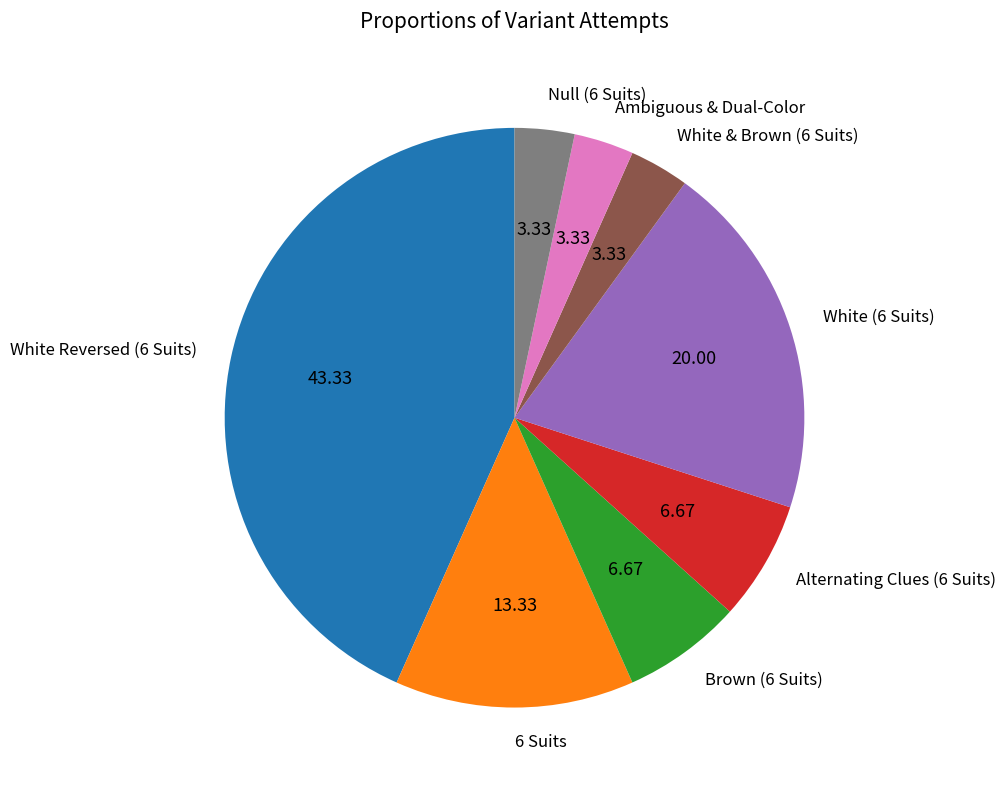

Is the sum of White & Brown (6 Suits) and Brown (6 Suits) greater than half?

No